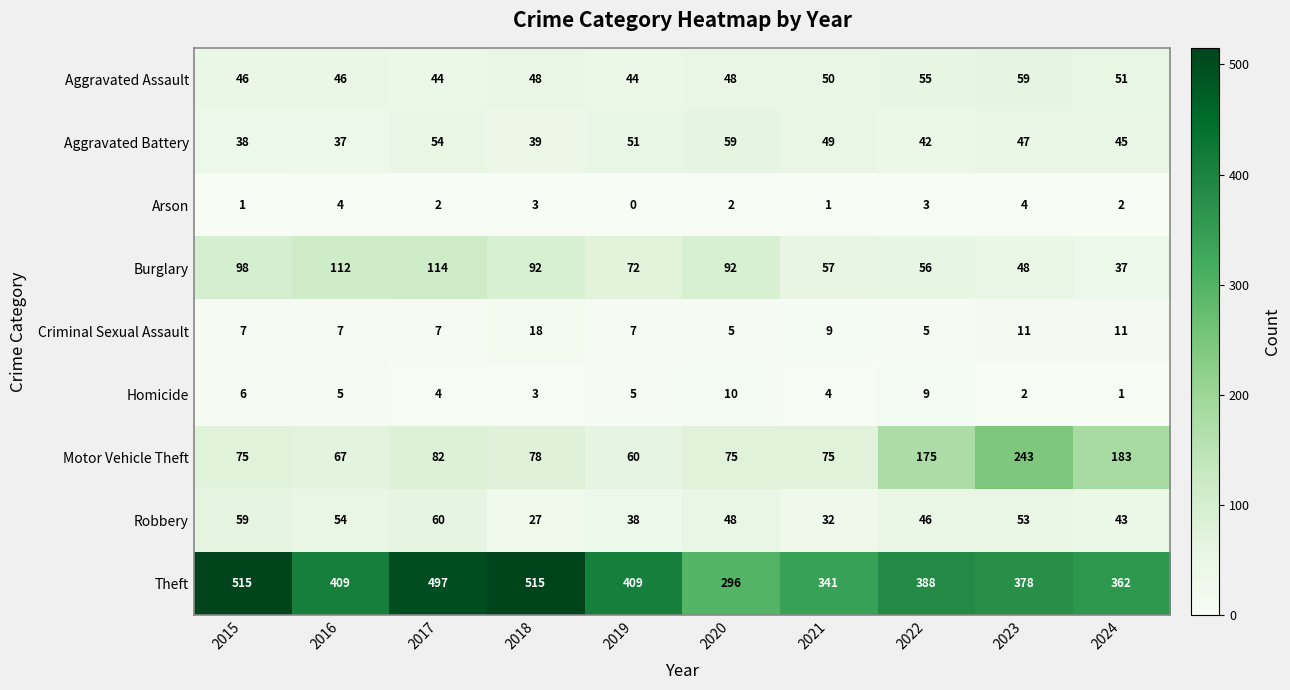

At 2024, list the series in order from smallest to largest.

Homicide, Arson, Criminal Sexual Assault, Burglary, Robbery, Aggravated Battery, Aggravated Assault, Motor Vehicle Theft, Theft